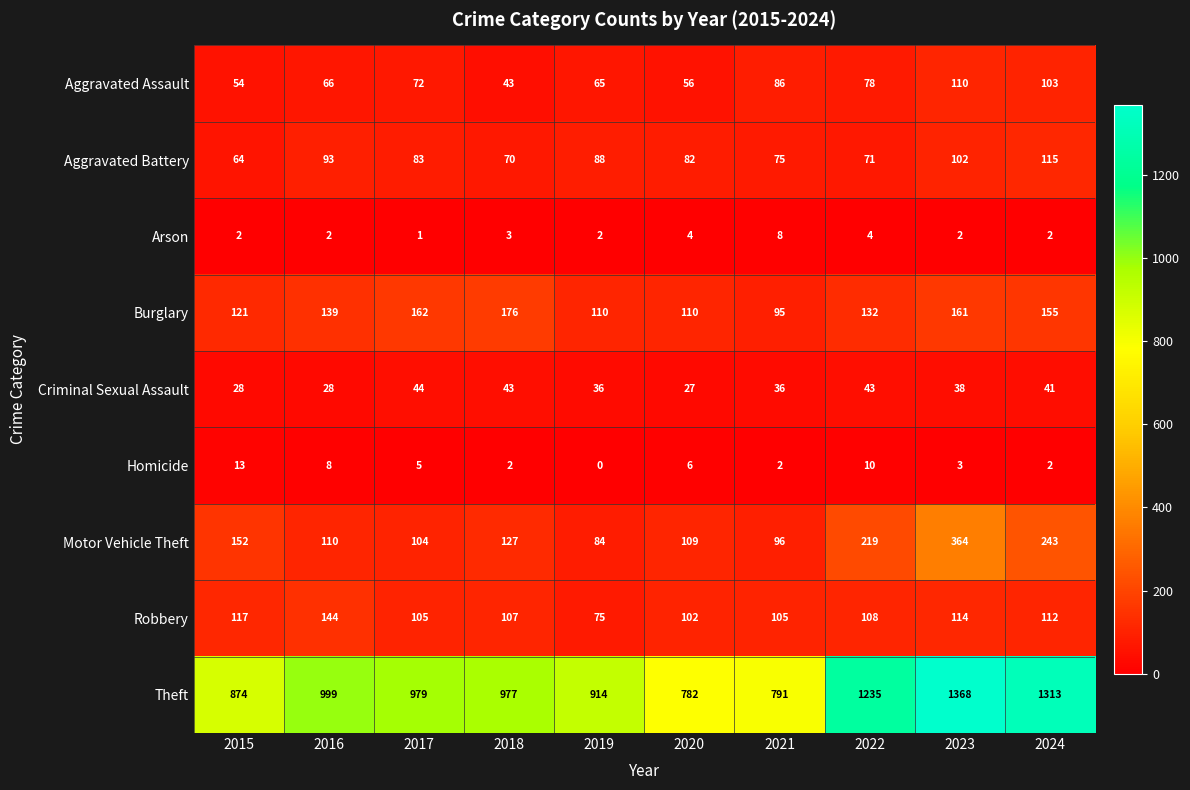

Which series has the largest range (max minus min)?

Theft